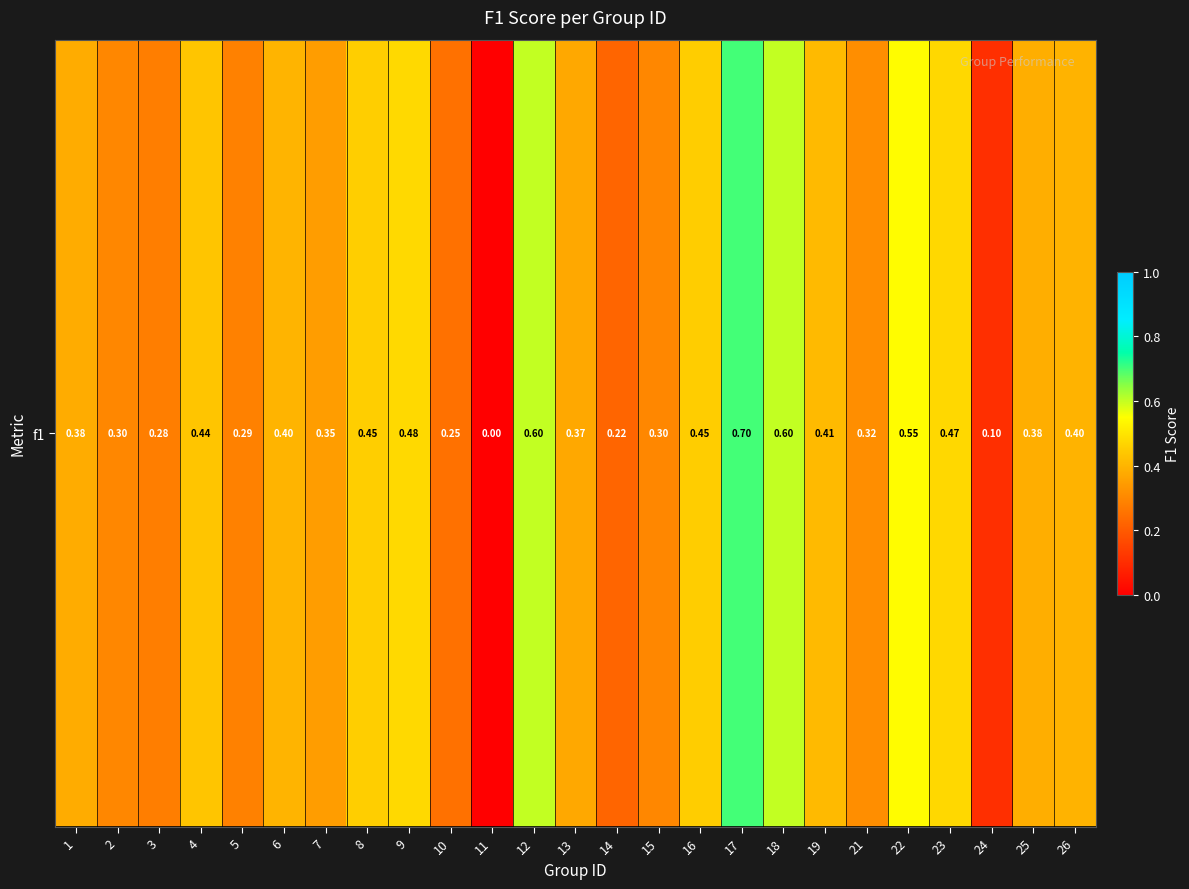

What is the difference between the maximum and second lowest values?

0.6